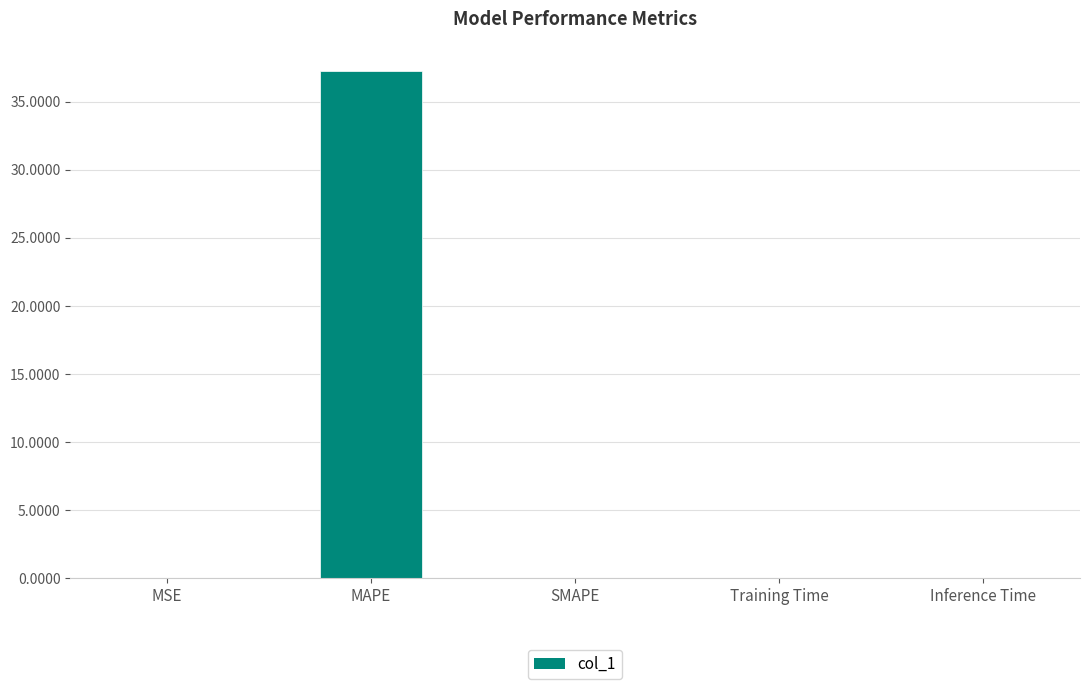

The value at MSE is 0.0. True or false?

True